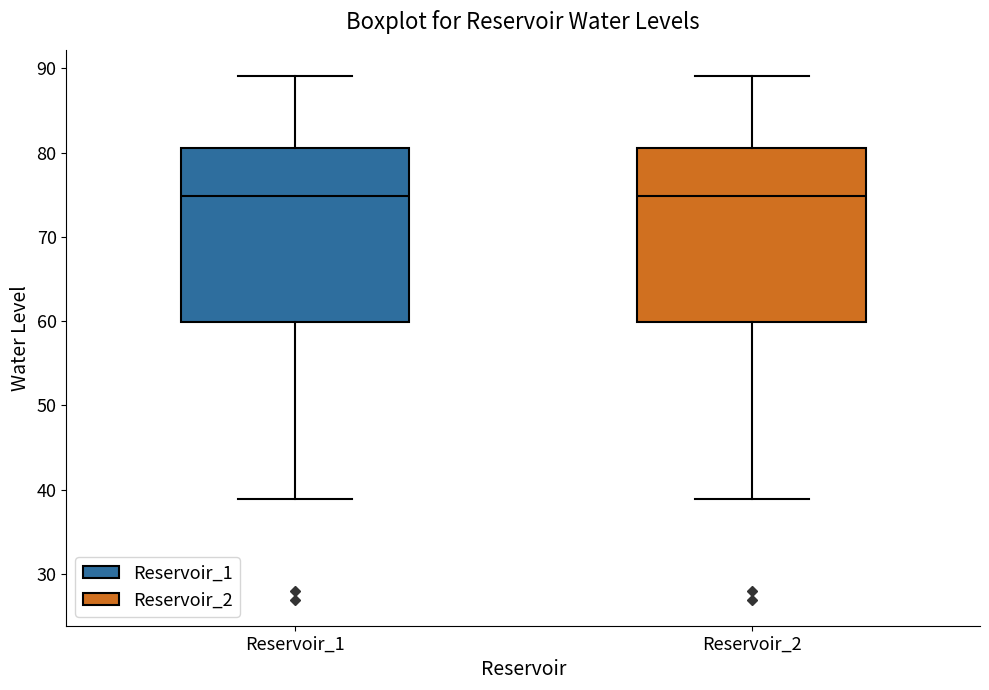

Reading left to right, transcribe this box plot: for each box, give where its median line is, the range the box spans, and where its two whiskers end, as read against the y-axis. The values are not printed on the chart, so give them approximately, as read against the axis.

Reservoir_1: median 75, box 60 to 81, whiskers 39 to 89
Reservoir_2: median 75, box 60 to 81, whiskers 39 to 89